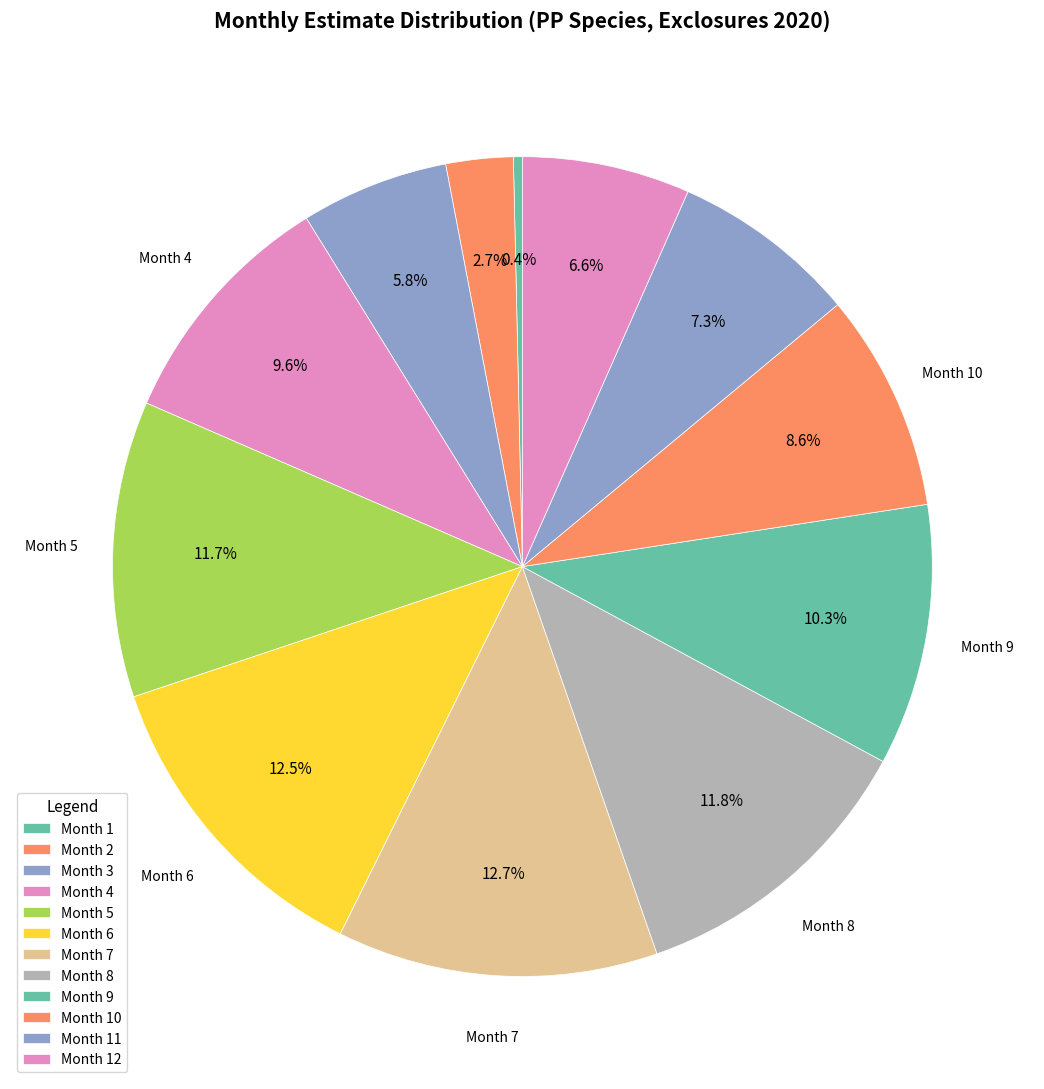

Which slice is the largest?

7